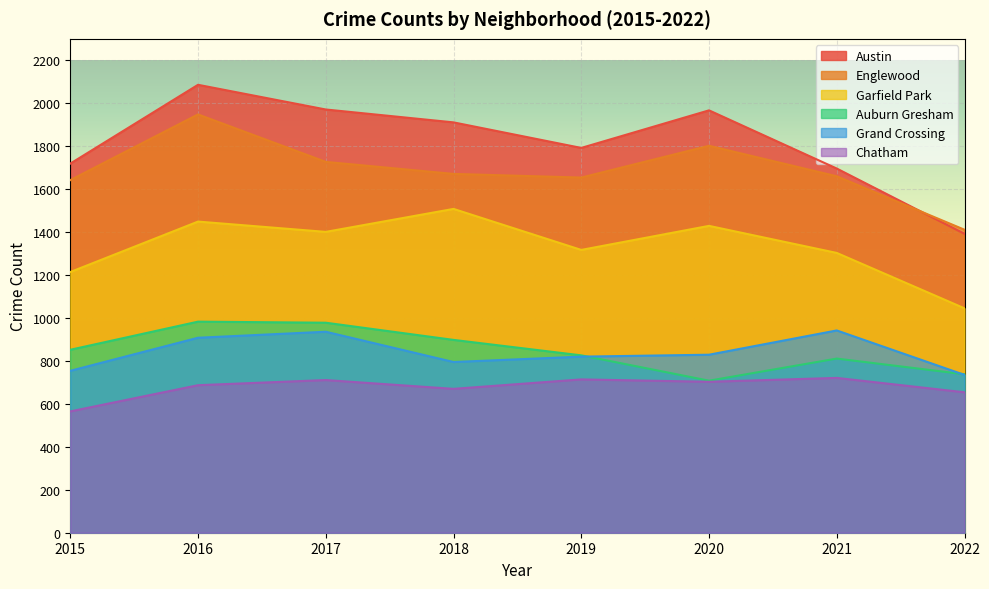

How many lines are shown in the chart?

6